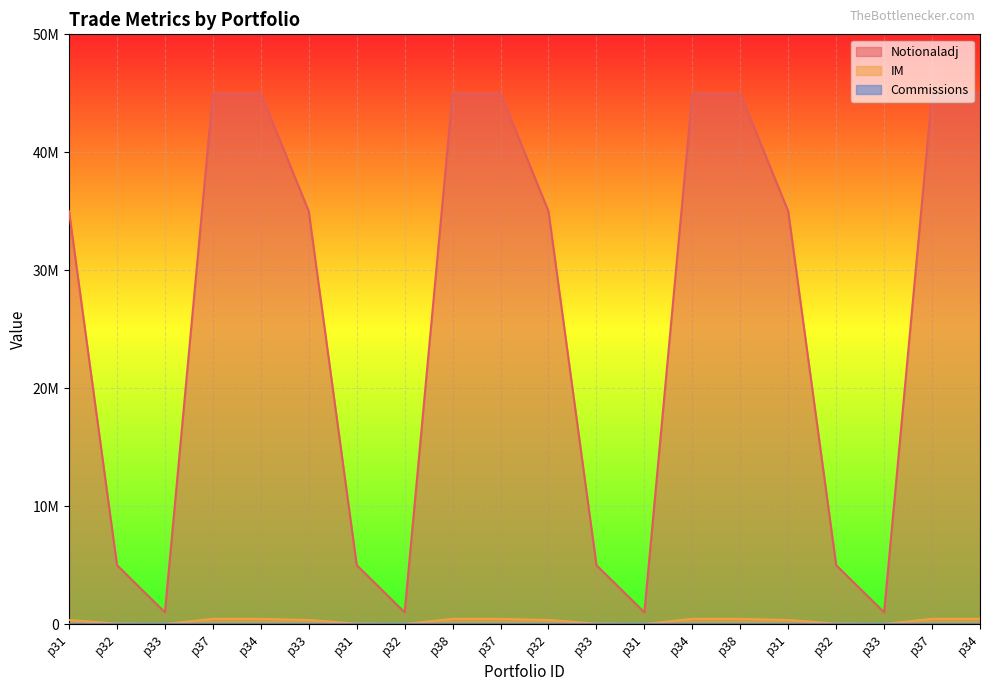

What is the sum of all IM values?

5240000